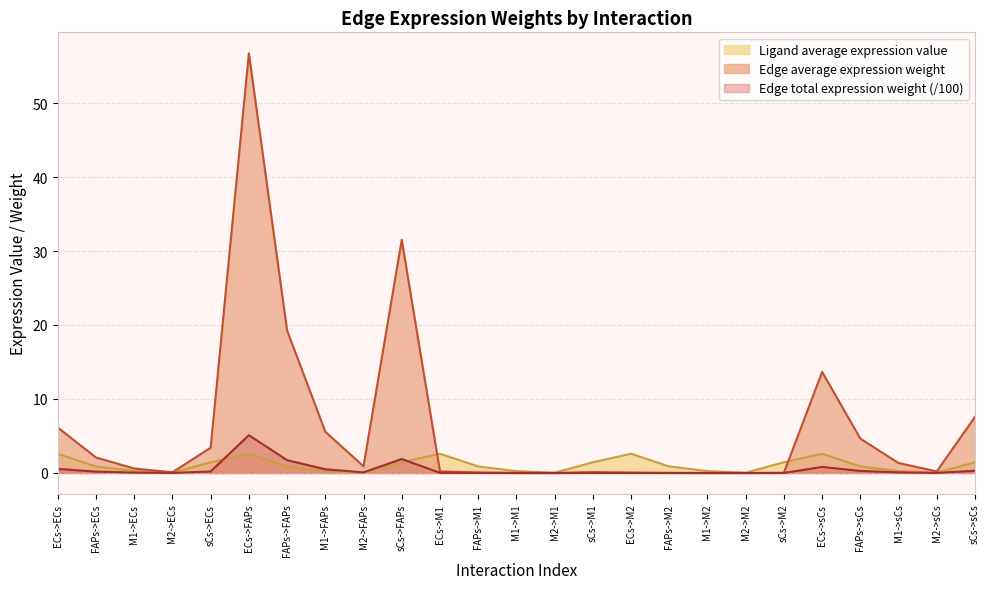

What is the label of the 11th point from the right?

sCs->M1